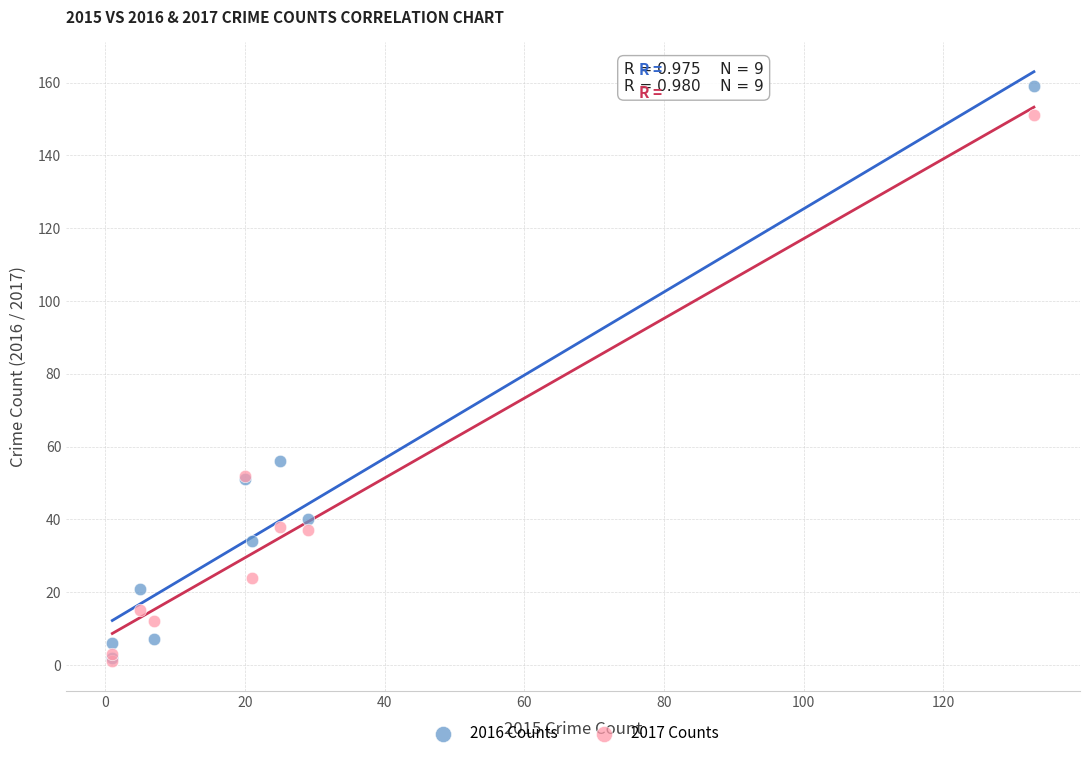

What are all the series names shown in the legend?

2016 Counts, 2017 Counts